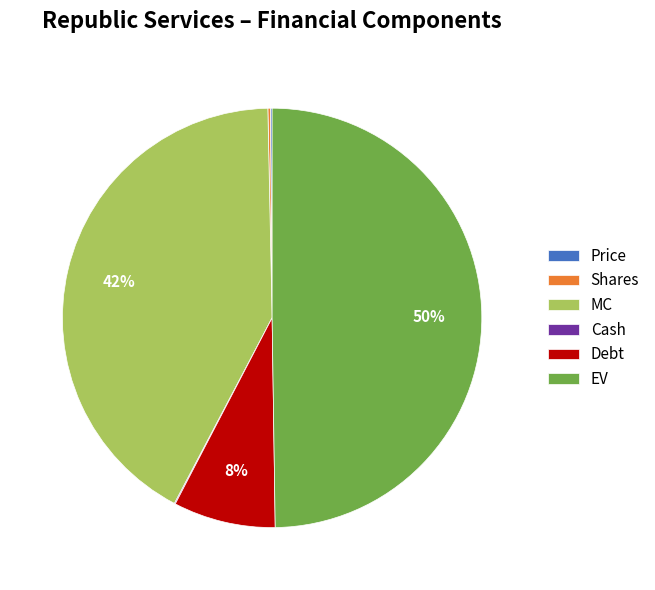

Does Debt represent more than half of the total?

No